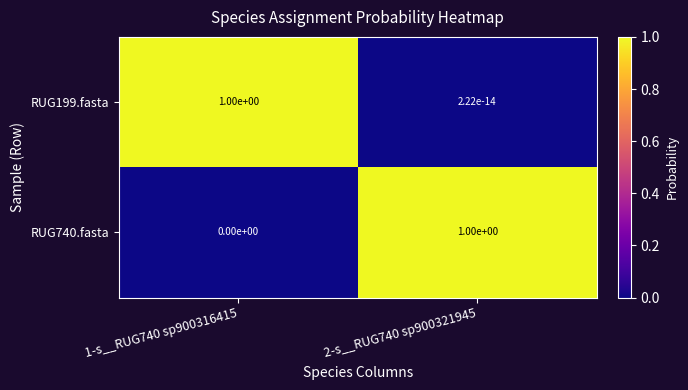

What is the difference between the maximum and minimum values in the RUG199.fasta series?

1.0